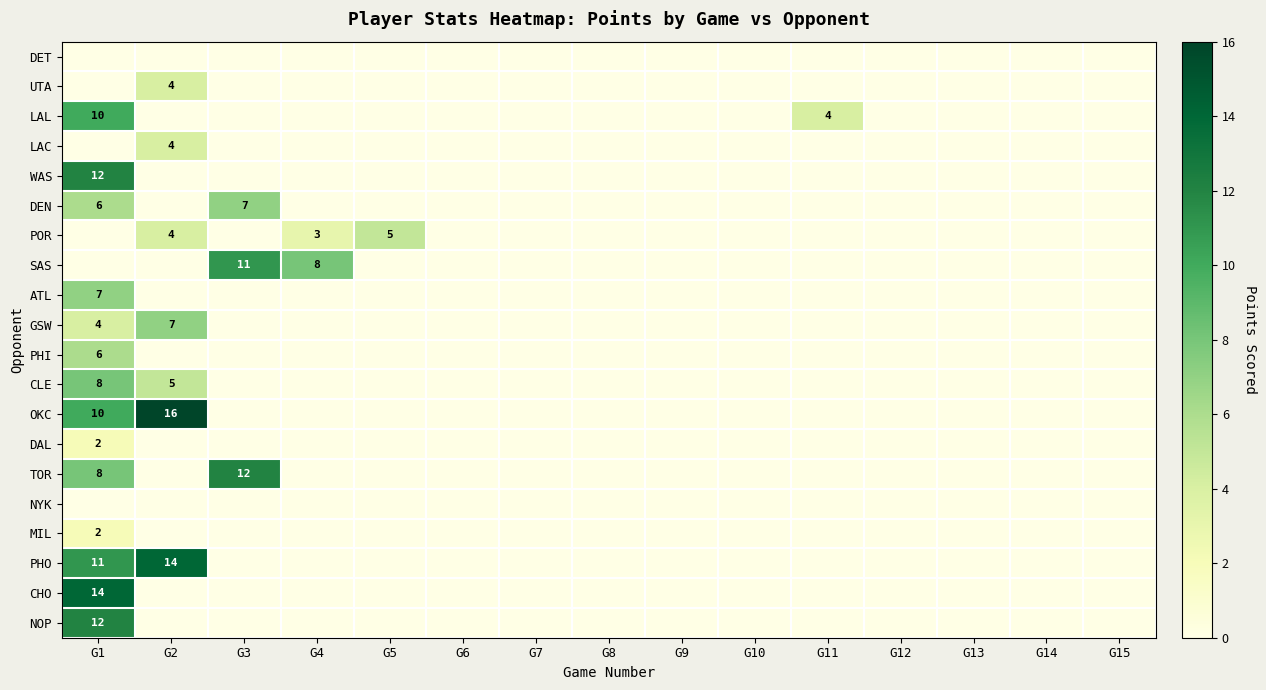

Which category has the highest value across all series?

G2